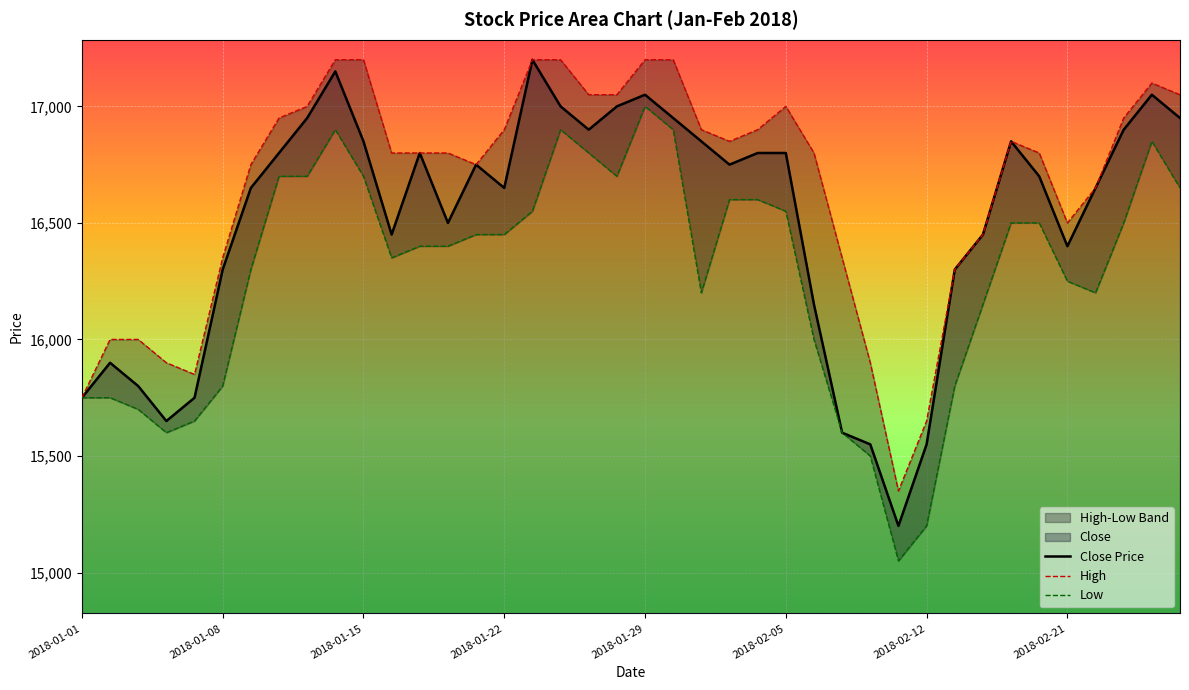

What is the spread (max minus min) of values at 24?

300